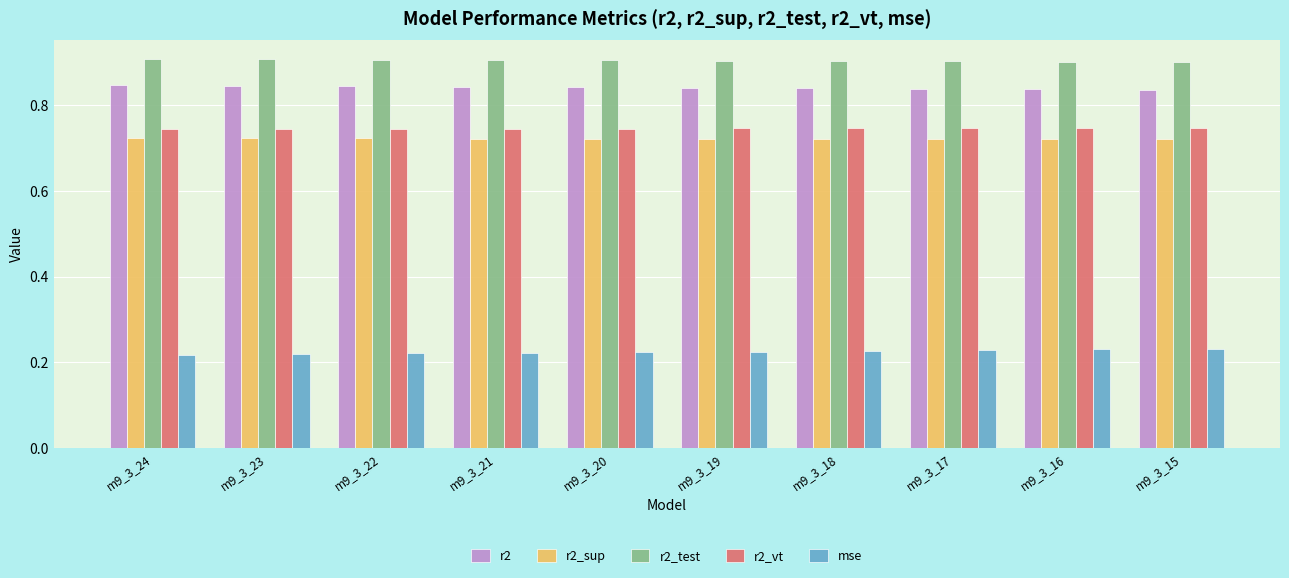

Count the r2_test values in the range 0 to 1.

10